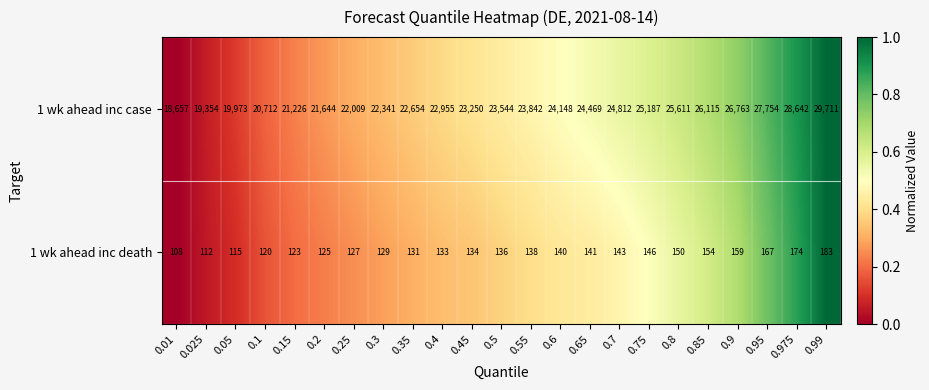

Which series changed the most between 0.1 and 0.9?

1 wk ahead inc case